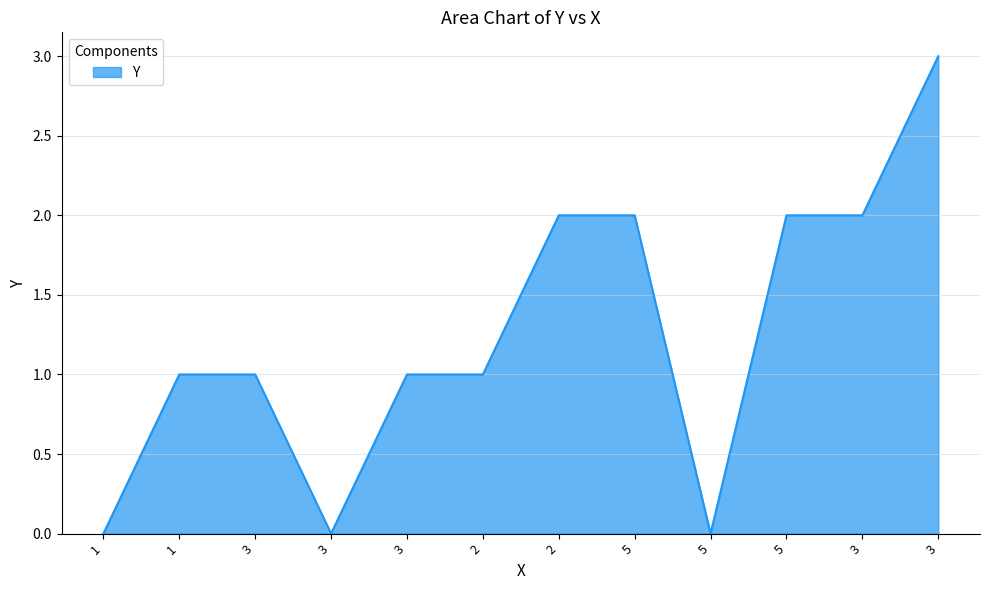

Rank the categories by value from lowest to highest.

1, 3, 5, 1, 3, 3, 2, 2, 5, 5, 3, 3